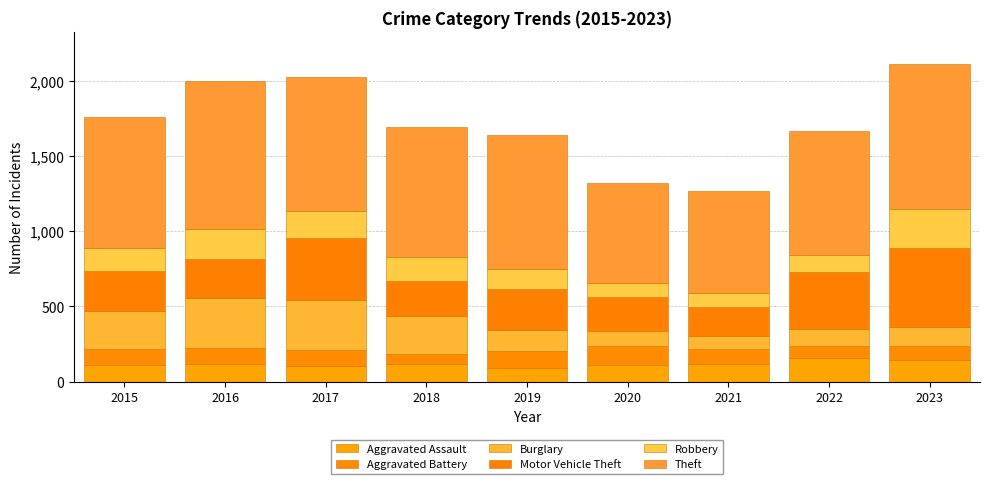

What is the value of the Aggravated Assault bar at the 5th from the left?

92